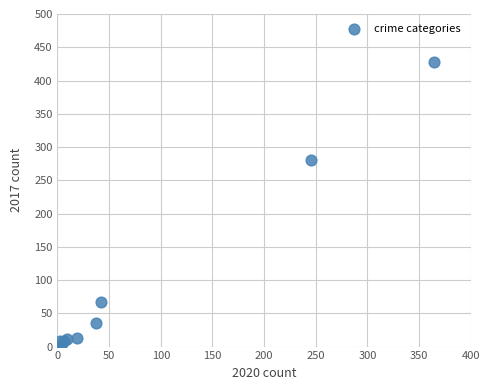

What Y value in the scatter plot is closest to 214?

280